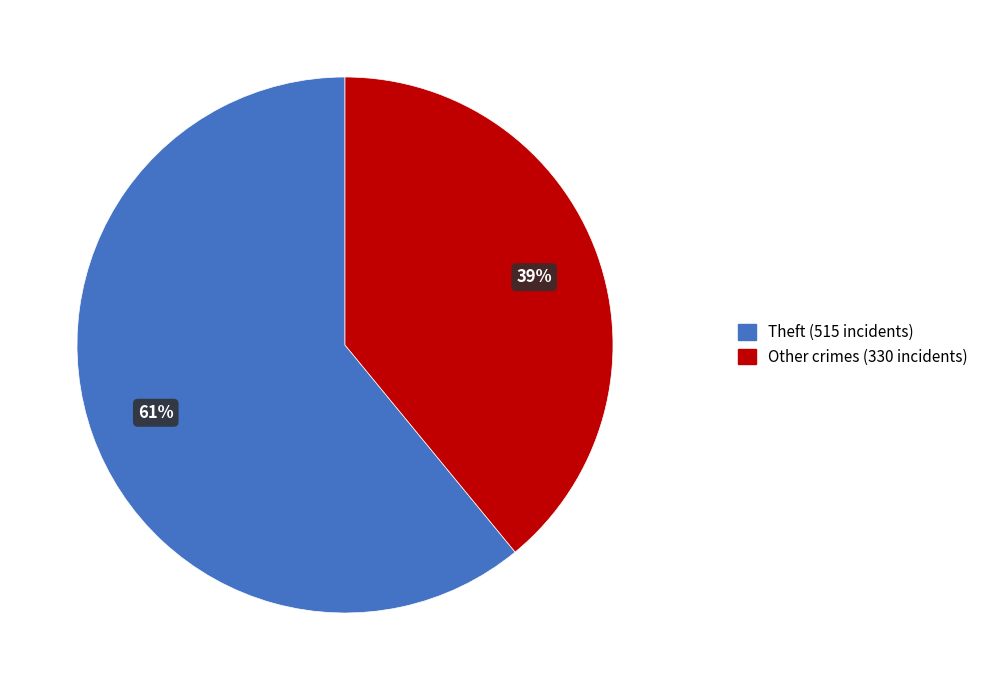

To the nearest percent, what is the difference between the largest and smallest slice percentages?

22%